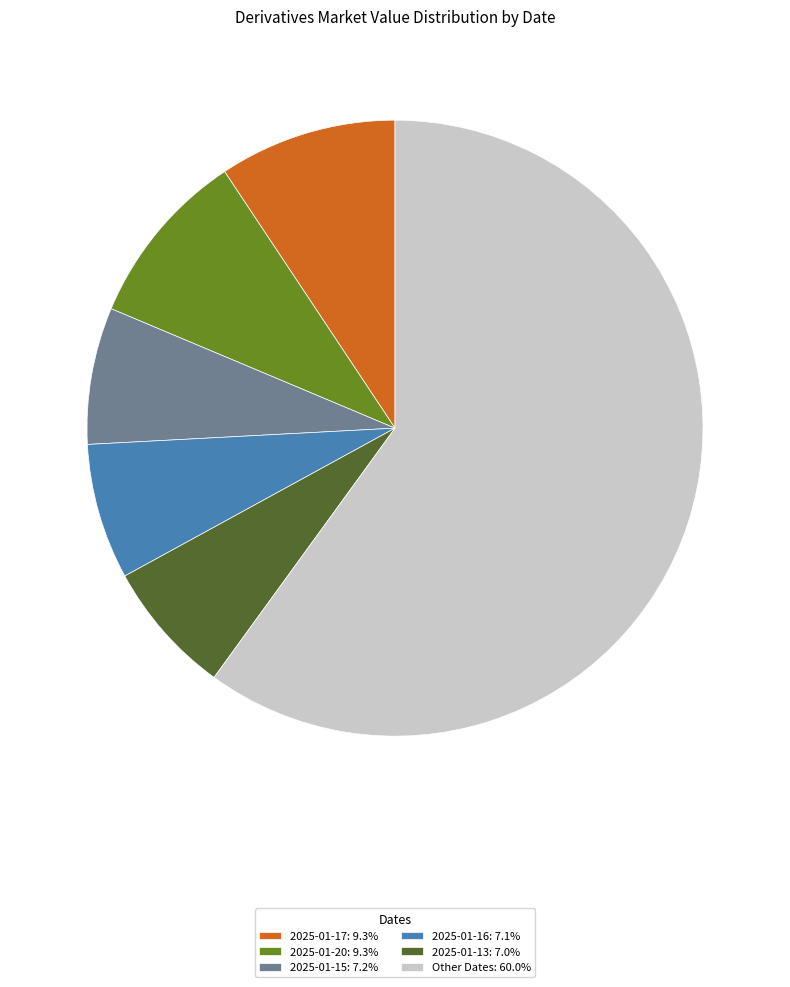

What is the ratio of the value at 2025-01-13: 7.0% to the value at 2025-01-15: 7.2%?

1.0